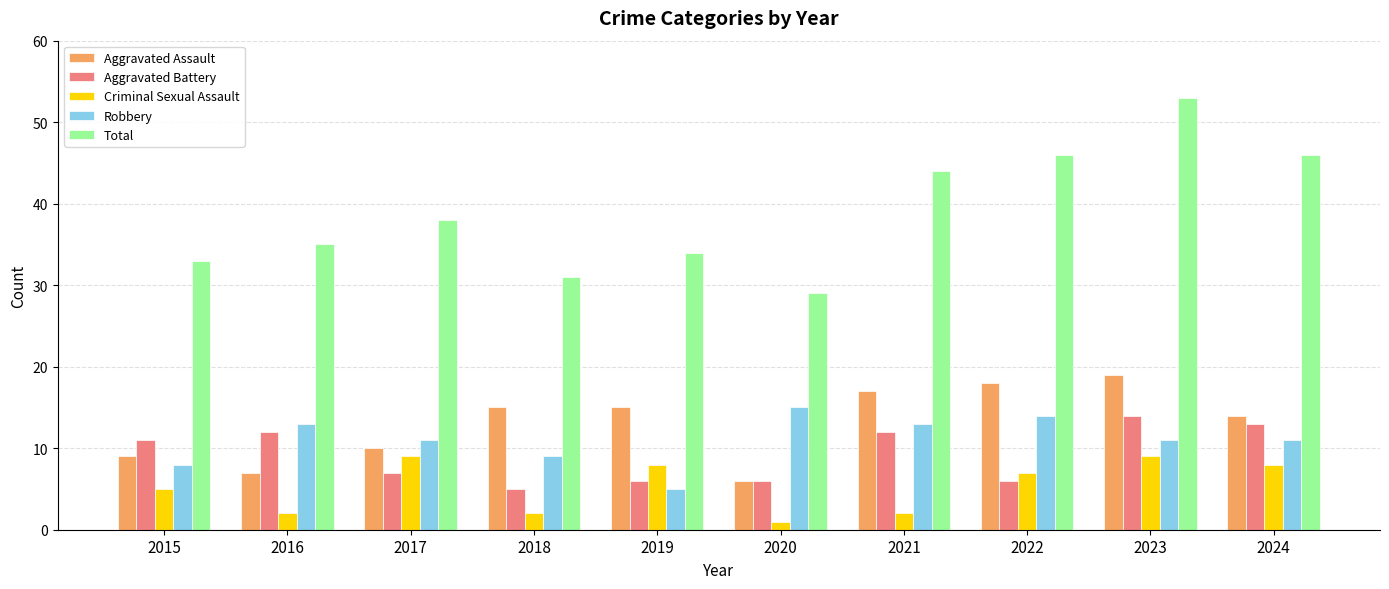

Is the value of Total at 2021 greater than the value of Aggravated Assault at 2023?

Yes